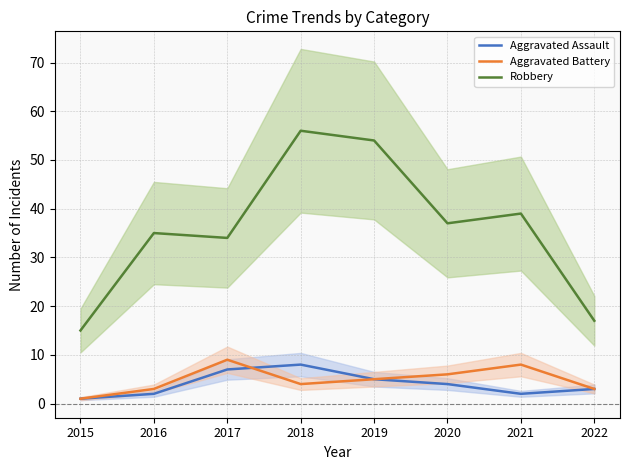

What is the approximate value of Aggravated Battery at 2019?

5